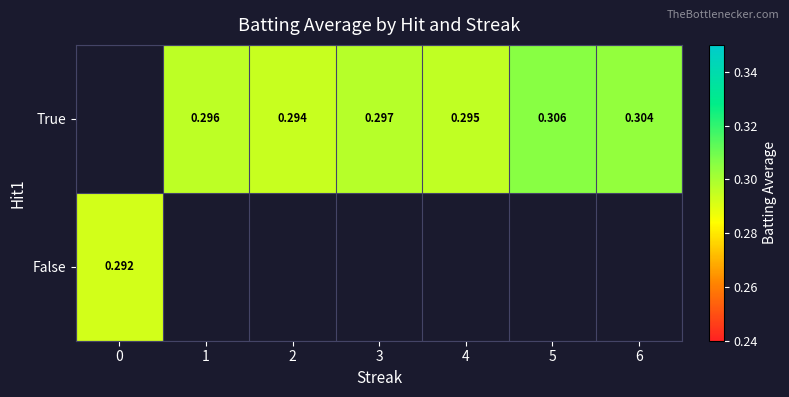

The True series shows 0.3 at 1. True or false?

True